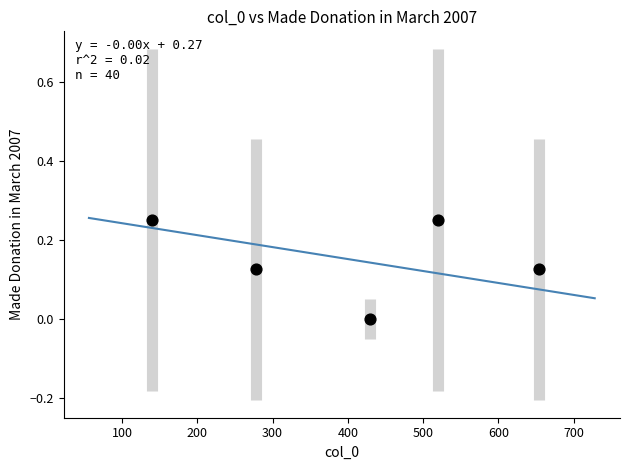

What is the range of X values (max minus min)?

513.9